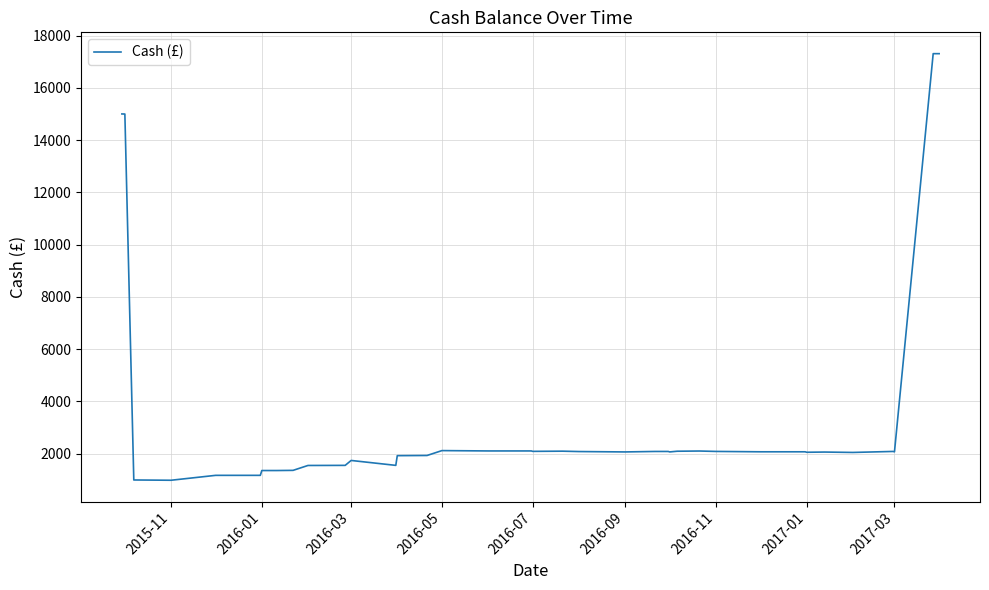

What is the minimum value shown in the chart?

978.6